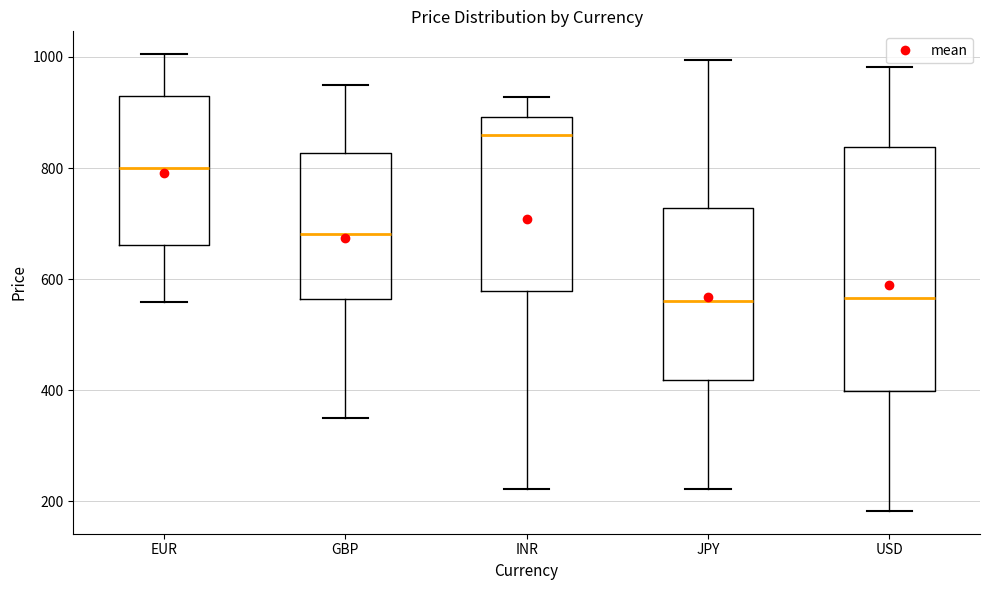

Reading left to right, transcribe this box plot: for each box, give where its median line is, the range the box spans, and where its two whiskers end, as read against the y-axis. The values are not printed on the chart, so give them approximately, as read against the axis.

EUR: median 800, box 660 to 920, whiskers 560 to 1000
GBP: median 680, box 560 to 820, whiskers 340 to 940
INR: median 860, box 580 to 900, whiskers 220 to 920
JPY: median 560, box 420 to 720, whiskers 220 to 1000
USD: median 560, box 400 to 840, whiskers 180 to 980